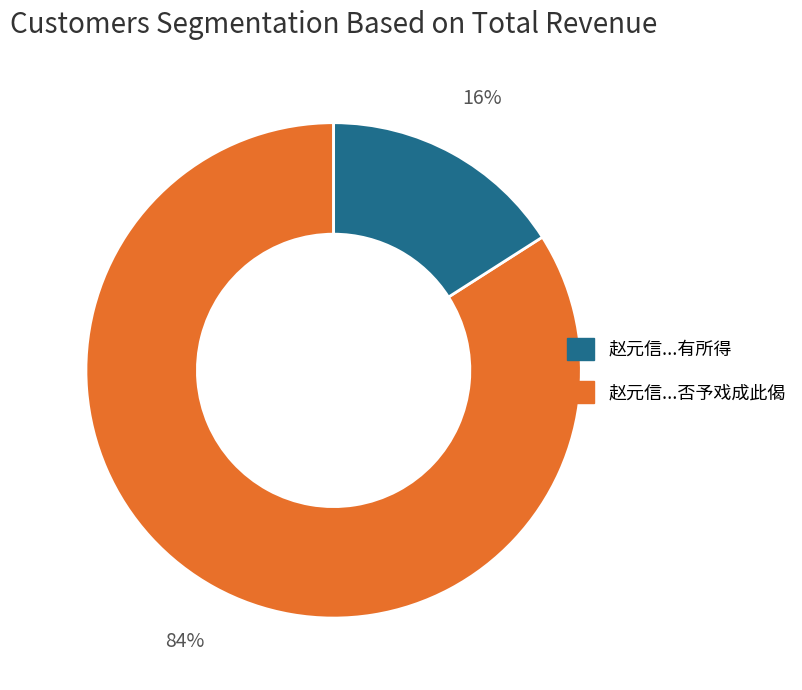

How many segments does this pie chart have?

2